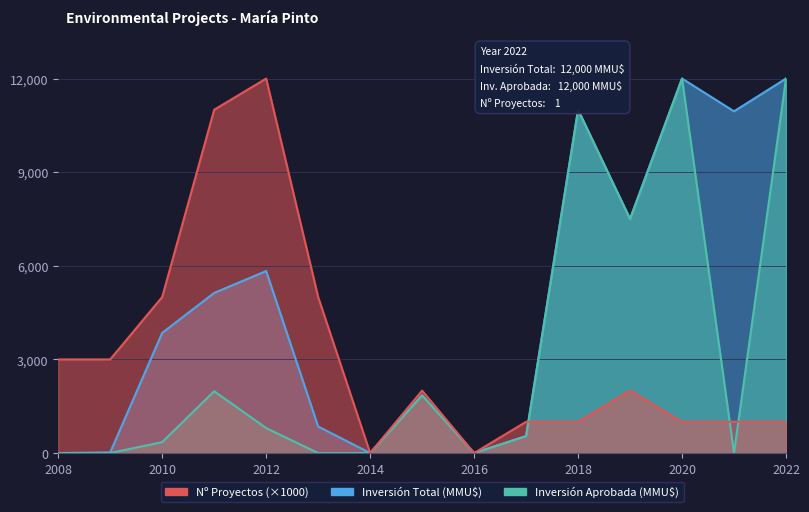

Reading left to right, what are all the values shown in this chart?

Count: 3000	3000	5000	11000	12000	5000	0	2000	0	1000	1000	2000	1000	1000	1000
Inversion_total: 0	22	3850	5130	5832	850	0	1850	0	543	11000	7500	12000	10950	12000
Aprobado_inv: 0	0	350	1980	800	0	0	1850	0	543	11000	7500	12000	0	12000